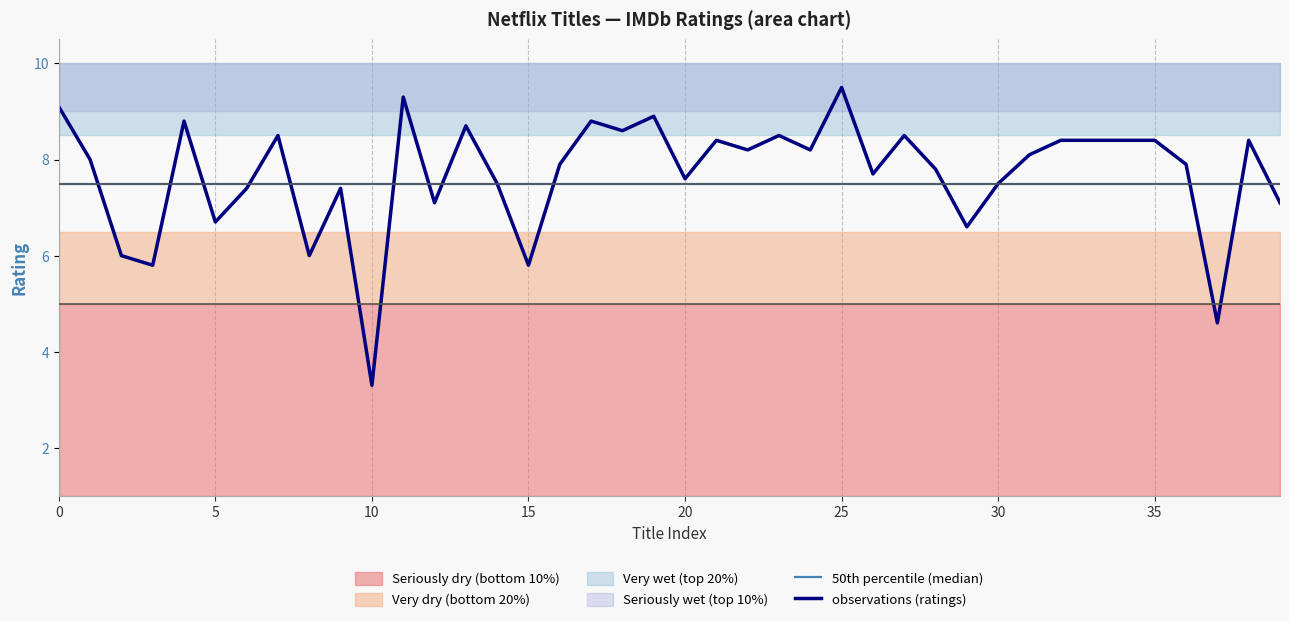

How many times do observations (ratings) and 50th percentile (median) cross each other?

13